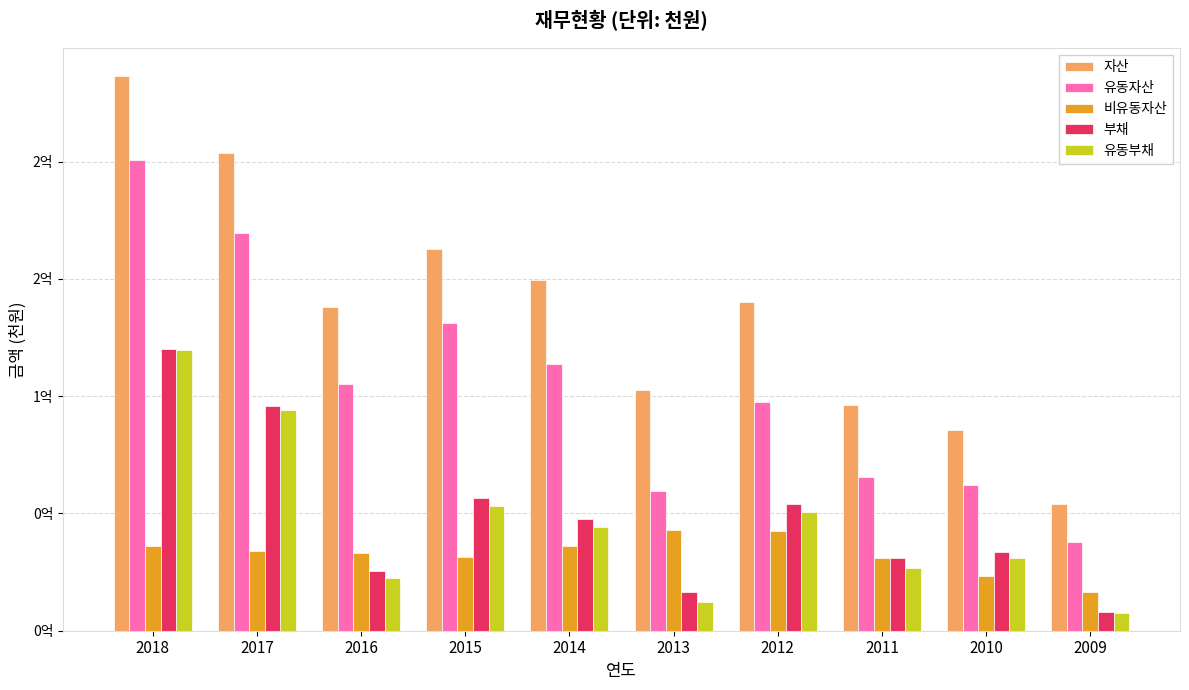

Reading left to right, extract all data points from this chart.

자산: 236622983	203588818	137995019	162619115	149668797	102544167	139935658	96403877	85446478	54214949
유동자산: 200673819	169640238	104957637	131255554	113521579	59746699	97378593	65370715	62319142	37841496
비유동자산: 35949164	33948580	33037383	31363561	36147218	42797469	42557066	31033162	23127336	16373453
부채: 119937443	95962585	25518988	56389747	47516843	16363370	54054638	30931224	33597275	7920423
유동부채: 119479325	93980216	22647136	52975199	44075207	12228834	50618978	26713393	31137100	7358444